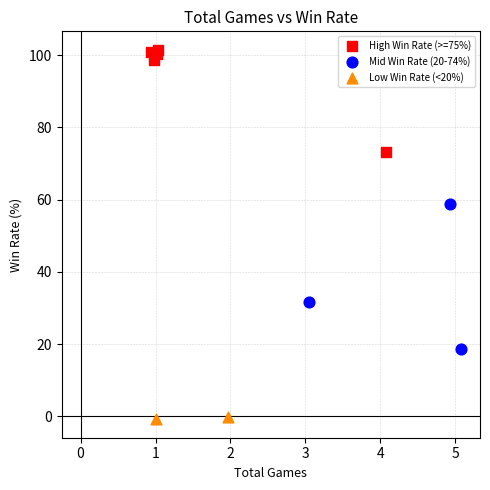

What are all the series names shown in the legend?

High Win Rate (>=75%), Mid Win Rate (20-74%), Low Win Rate (<20%)